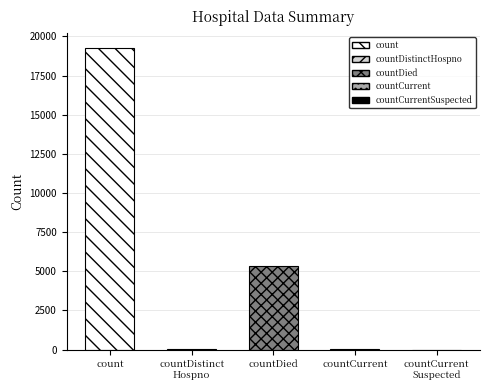

What is the sum of all values?

24634